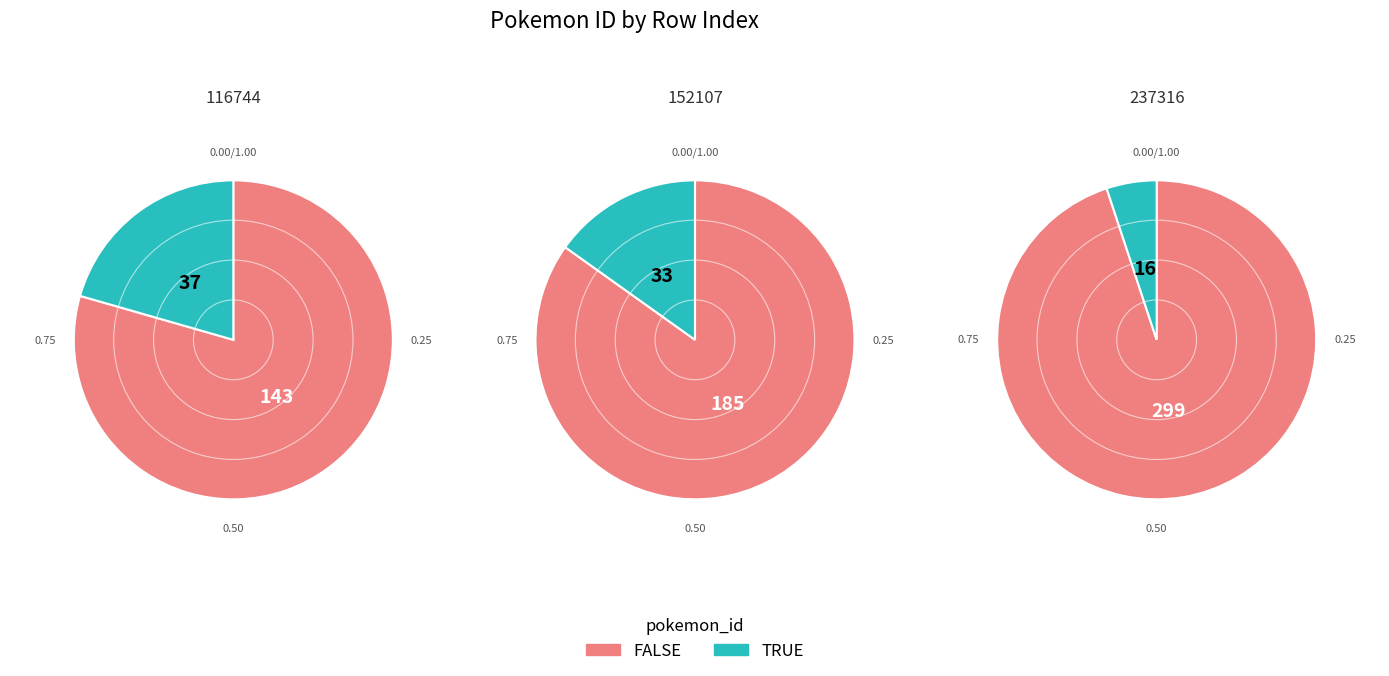

Approximately how many times larger is the value at 116744 compared to 237316?

0.5